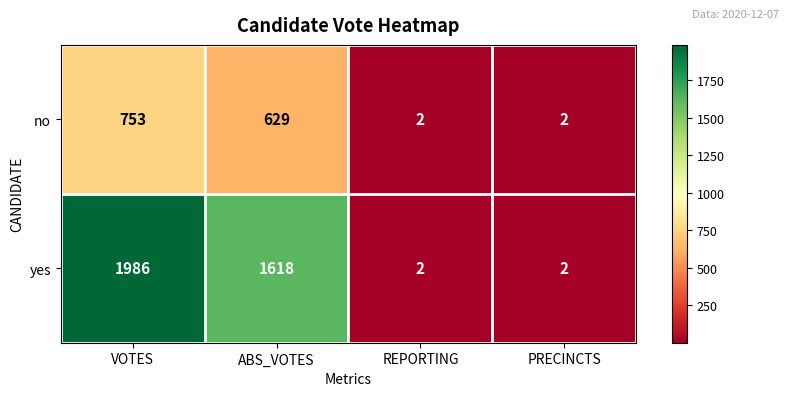

Rank the series by their average value, from highest to lowest.

yes, no